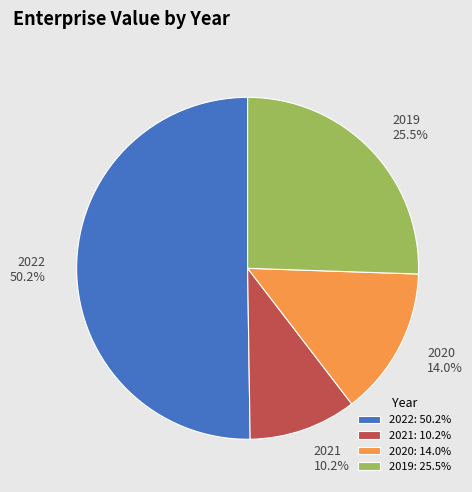

Which slice represents more than half of the pie?

2022